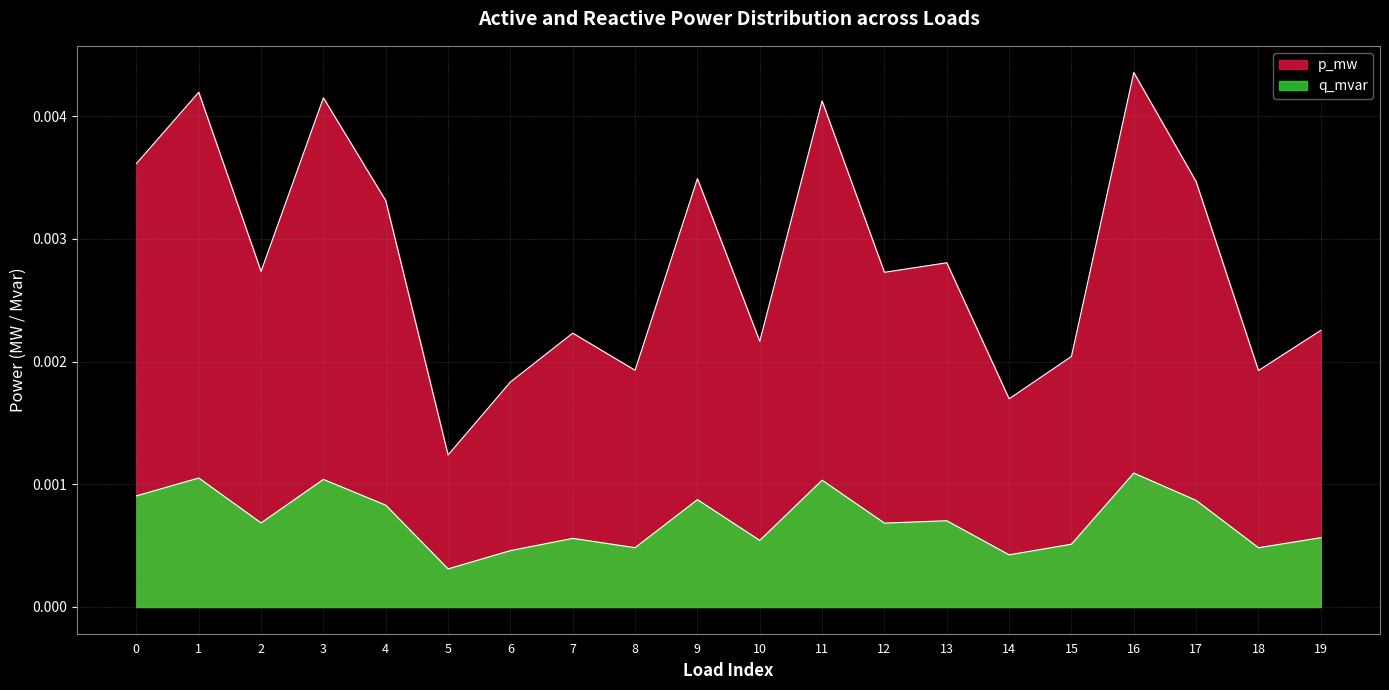

Rank the series by their maximum value, from highest to lowest.

p_mw, q_mvar